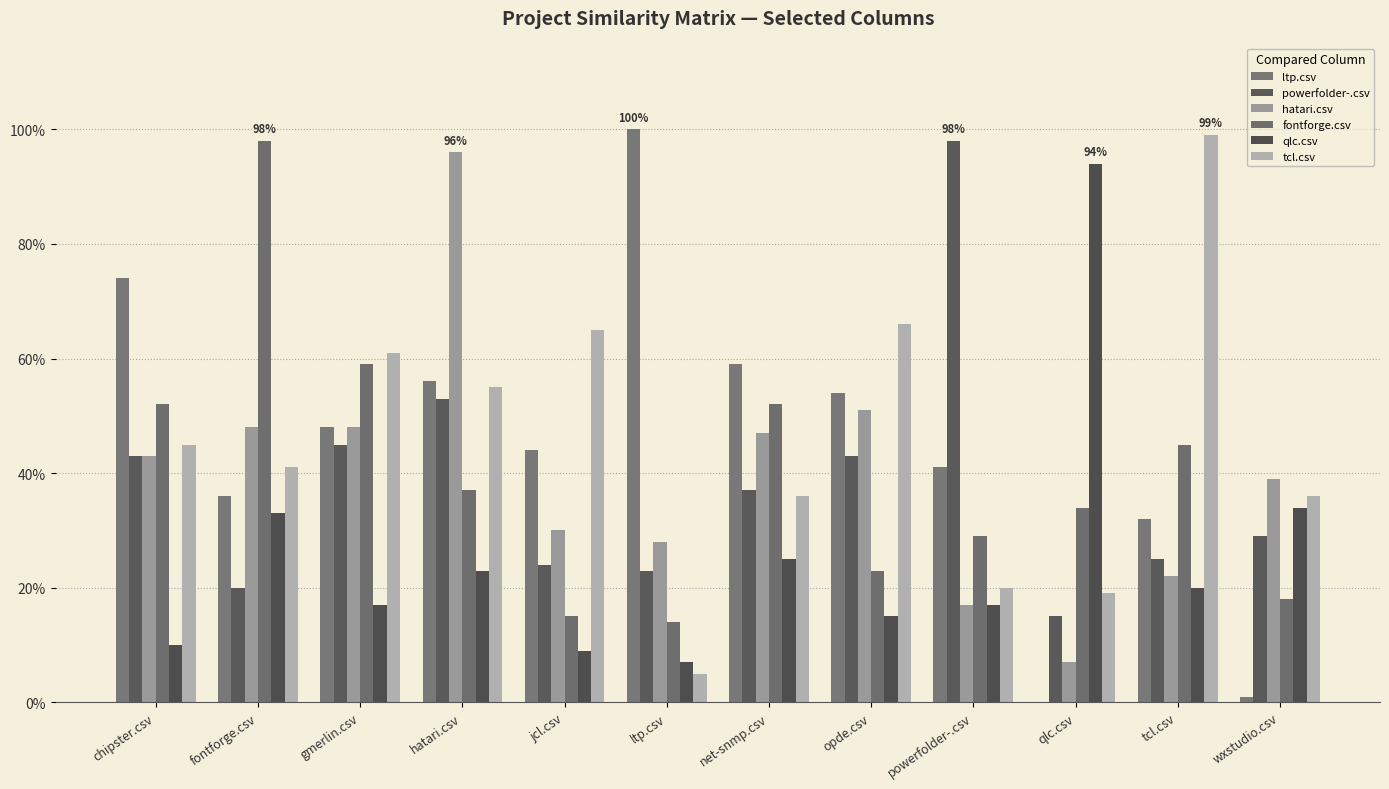

True or false: powerfolder-.csv has a value of 0.1 at qlc.csv.

True